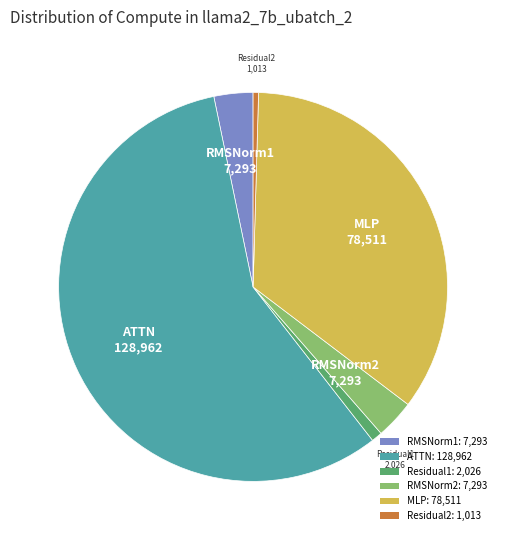

Do MLP: 78,511 and RMSNorm1: 7,293 together represent more than half of the pie?

No